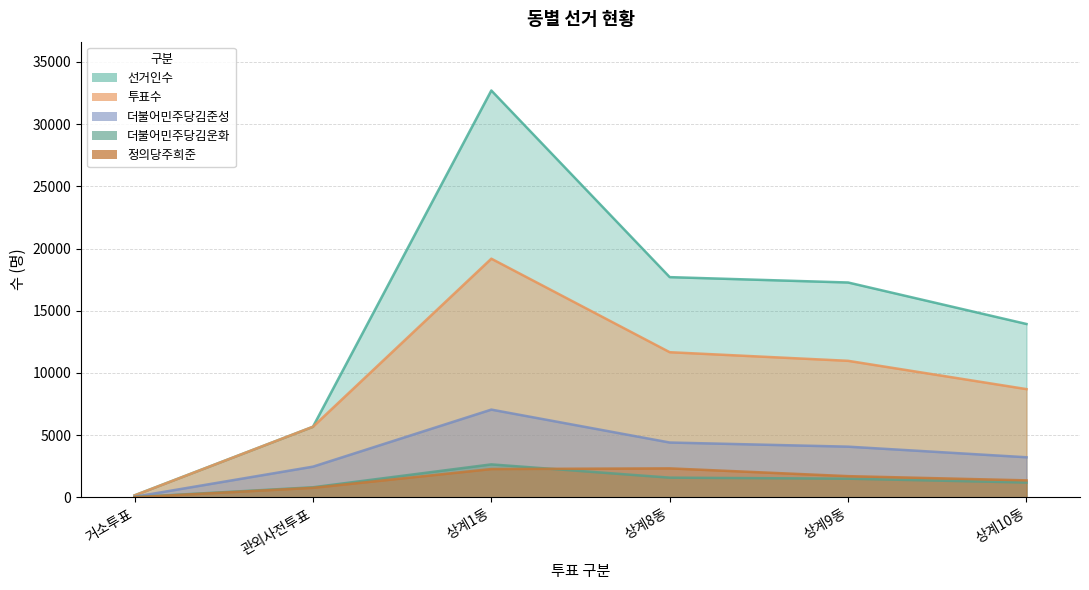

True or false: 정의당주희준 and 투표수 intersect in this chart.

False